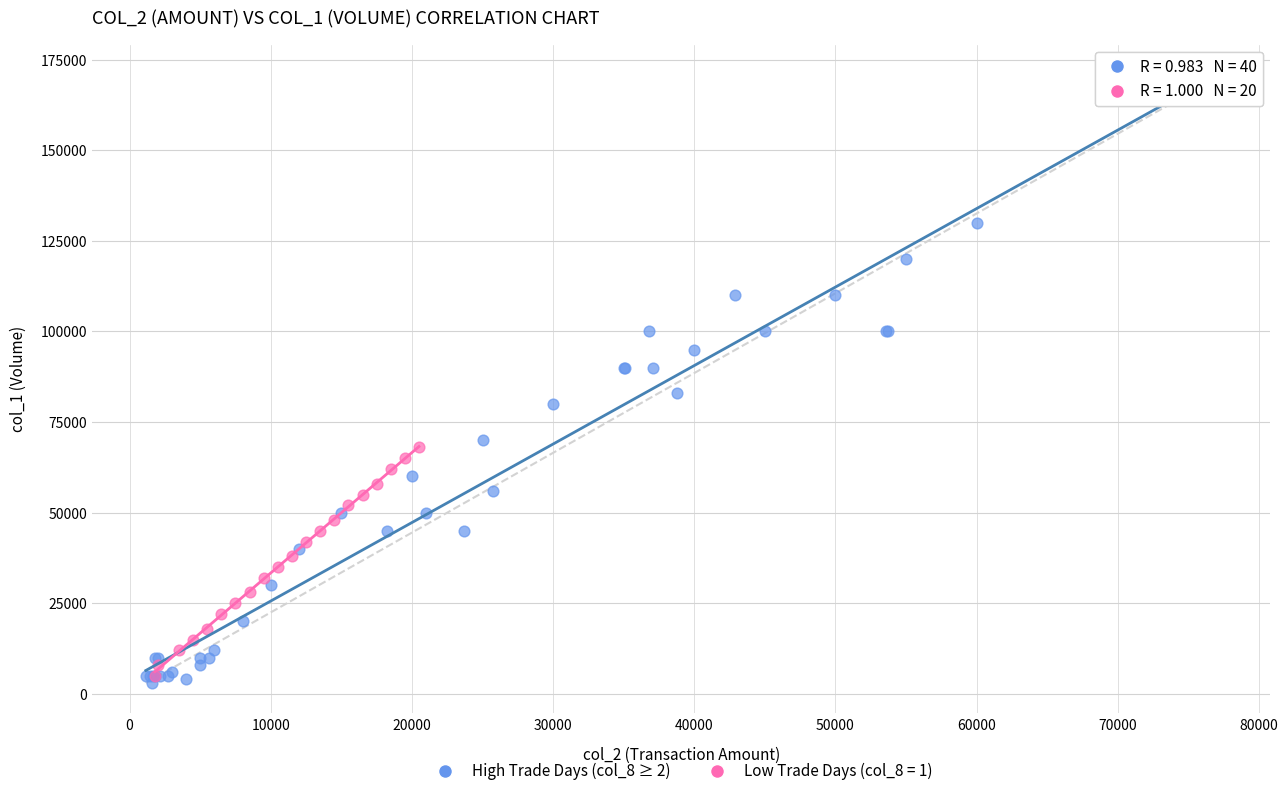

Which series reaches the maximum Y coordinate?

High Trade Days (col_8 ≥ 2)